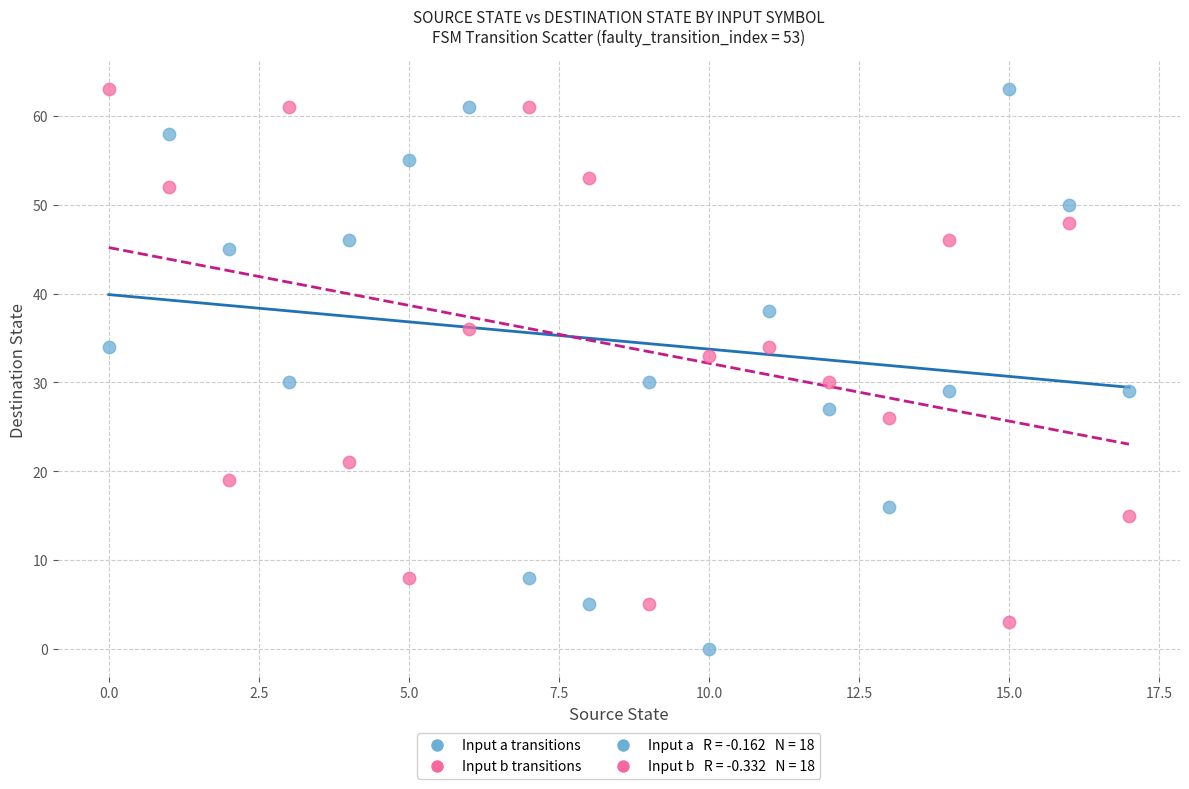

Which series contains the lowest Y value?

Input a transitions